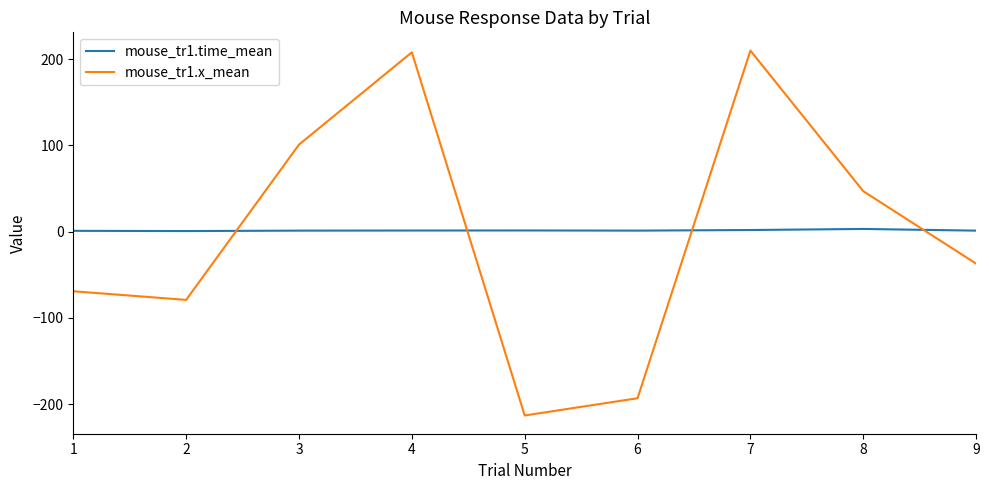

What is the sum of the mouse_tr1.x_mean values at 4 and 5?

-5.0